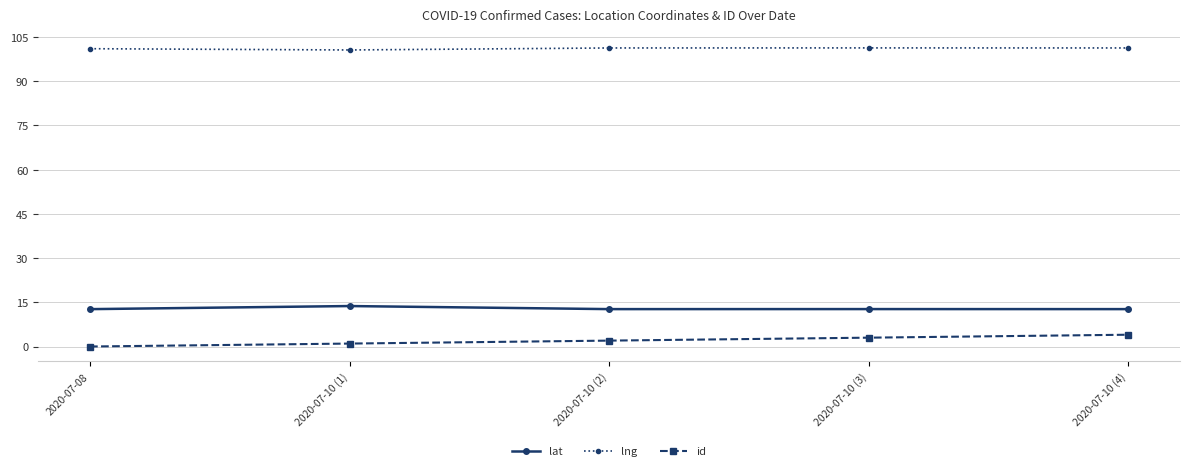

What is the value of the lat point at the 1st from the left?

12.7